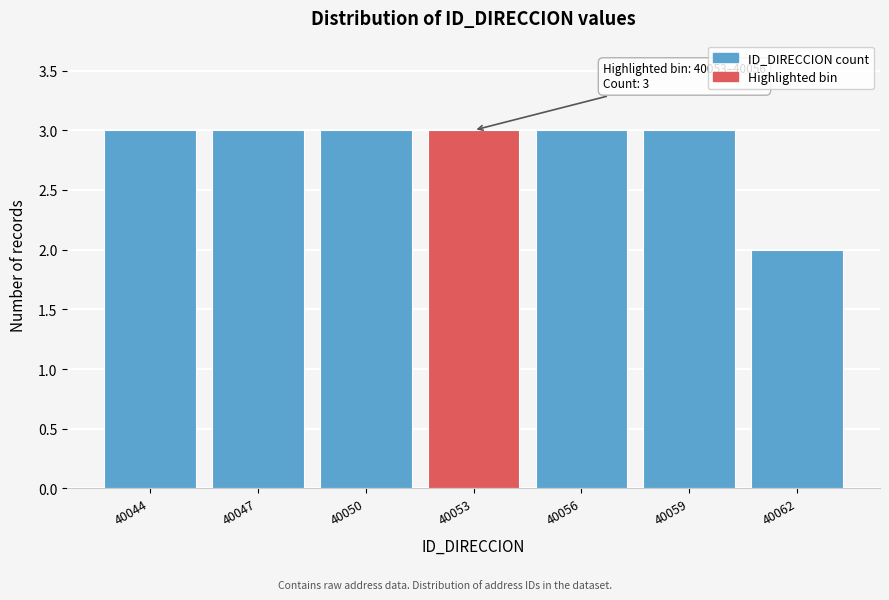

Reading left to right, list all the values displayed in this chart.

3	3	3	3	3	3	2